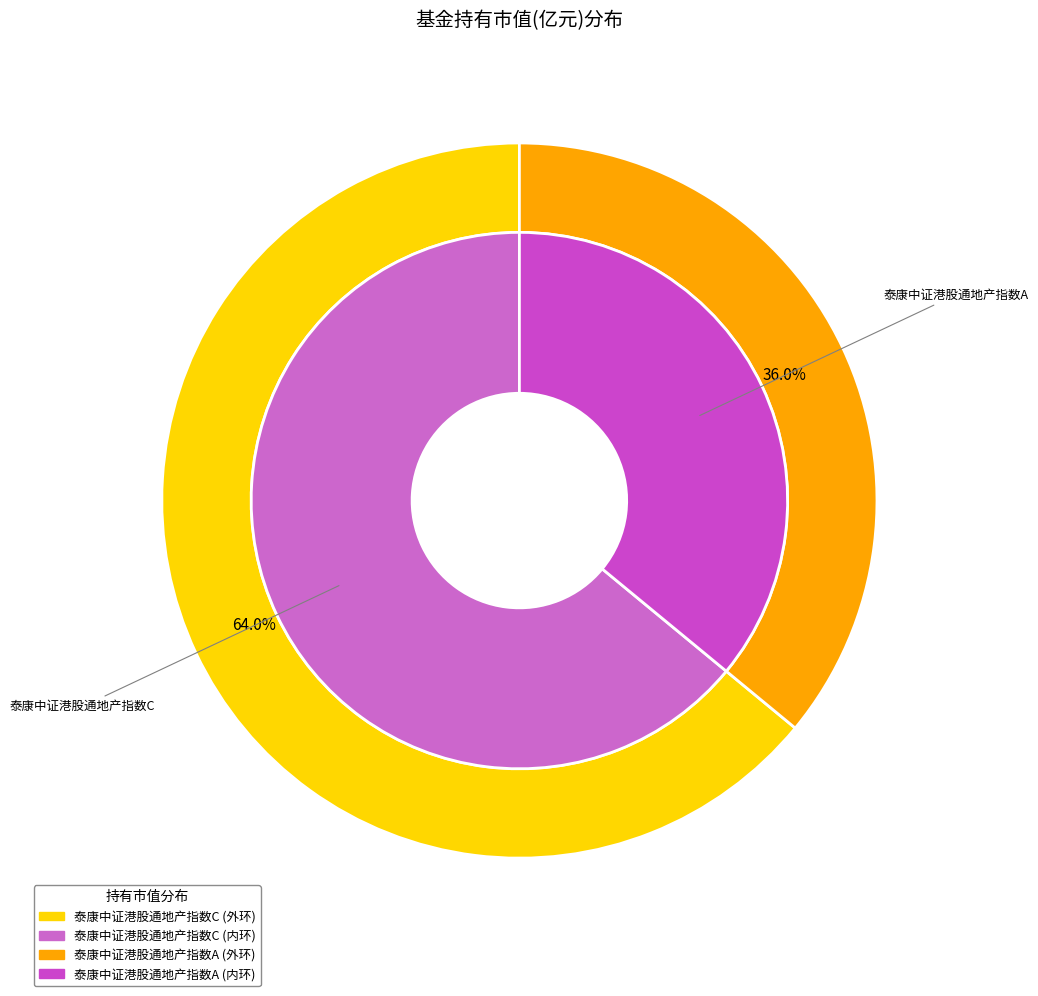

What percentage is the 泰康中证港股通地产指数C slice, to the nearest percent?

64%